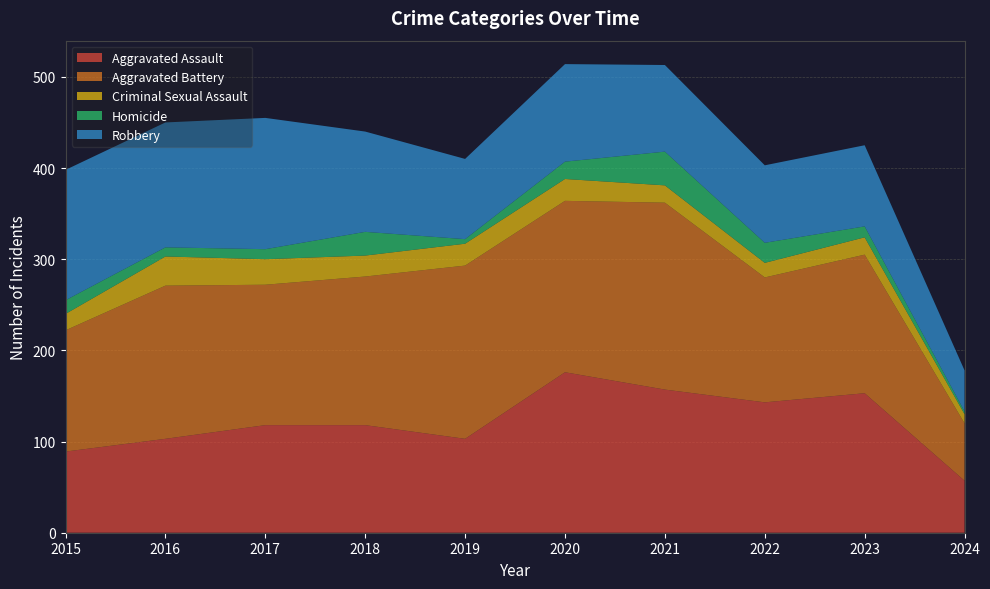

Reading left to right, what are all the values shown in this chart?

Aggravated Assault: 89	103	118	118	103	176	157	143	153	57
Aggravated Battery: 133	168	154	163	190	188	205	137	152	63
Criminal Sexual Assault: 18	32	28	23	24	24	19	16	19	10
Homicide: 15	10	11	26	5	19	37	22	12	3
Robbery: 143	137	144	110	88	107	95	85	89	45